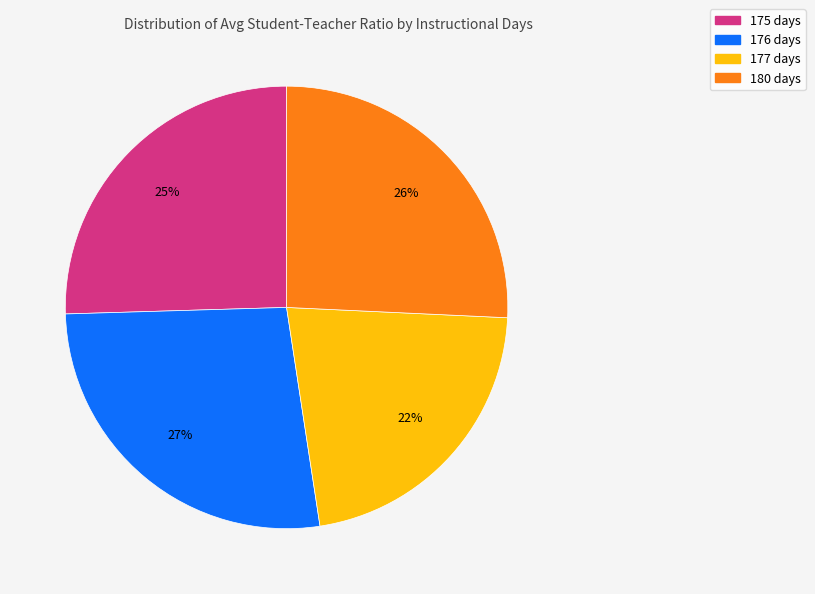

Does any single category account for the majority?

No